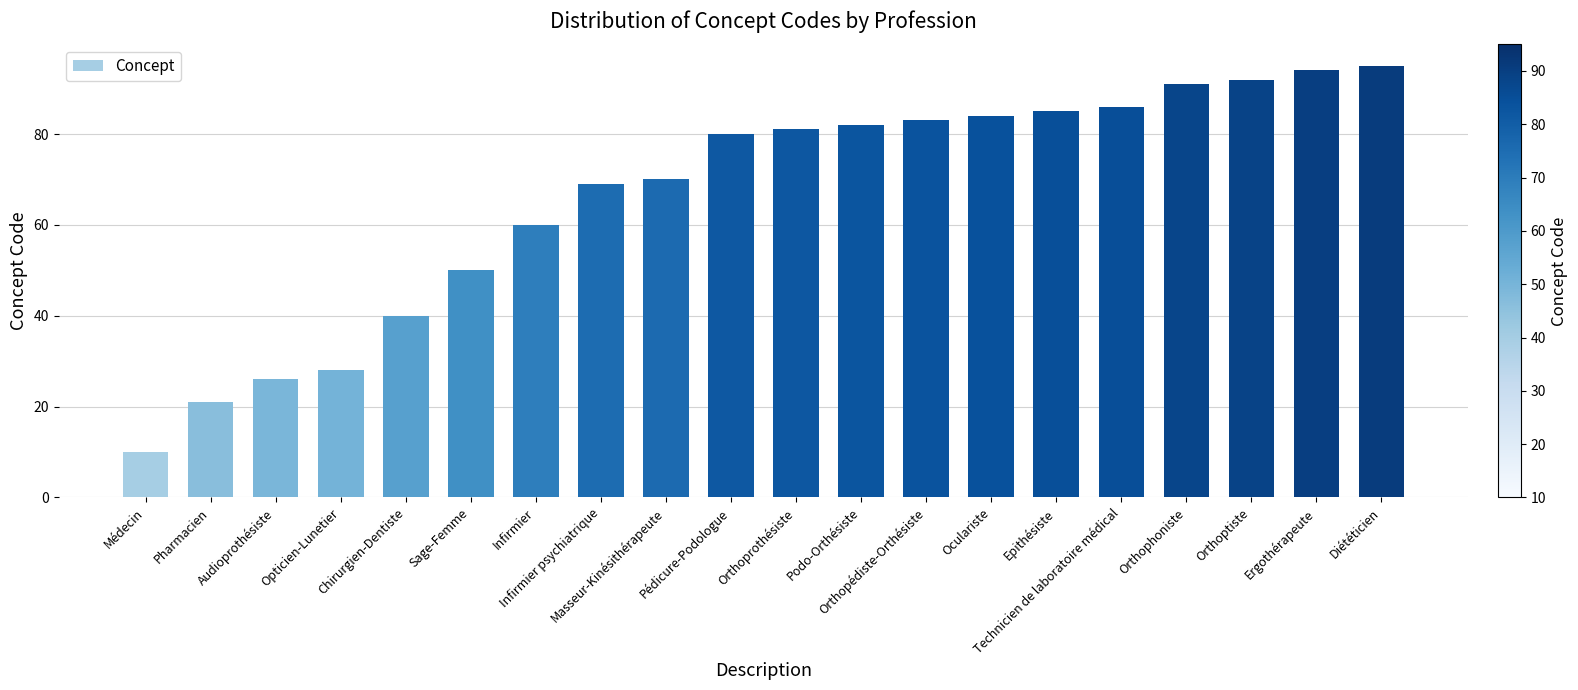

What is the average value?

66